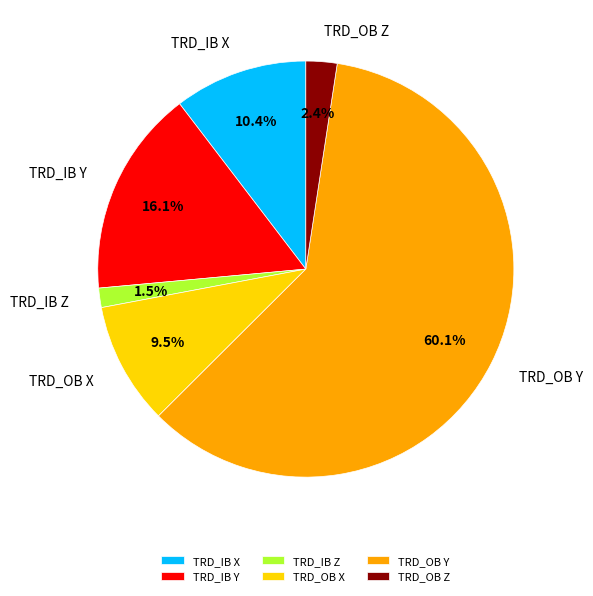

Do TRD_OB X and TRD_OB Y together represent more than half of the pie?

Yes